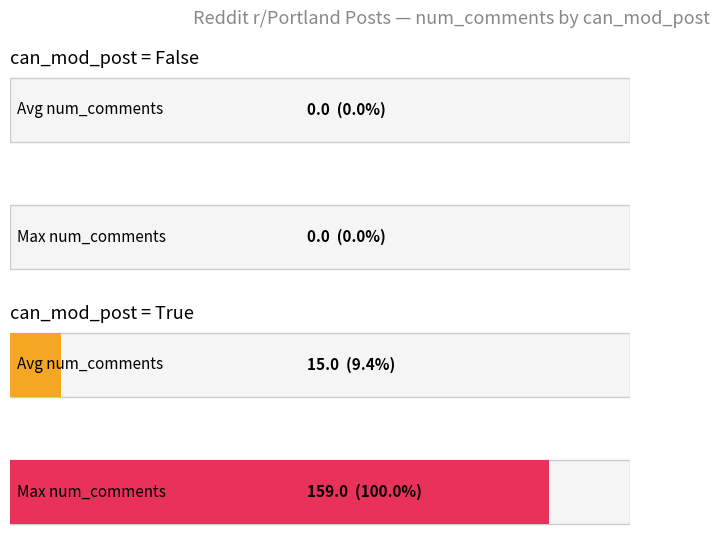

The value of num_comments at 8 is 3. True or false?

False